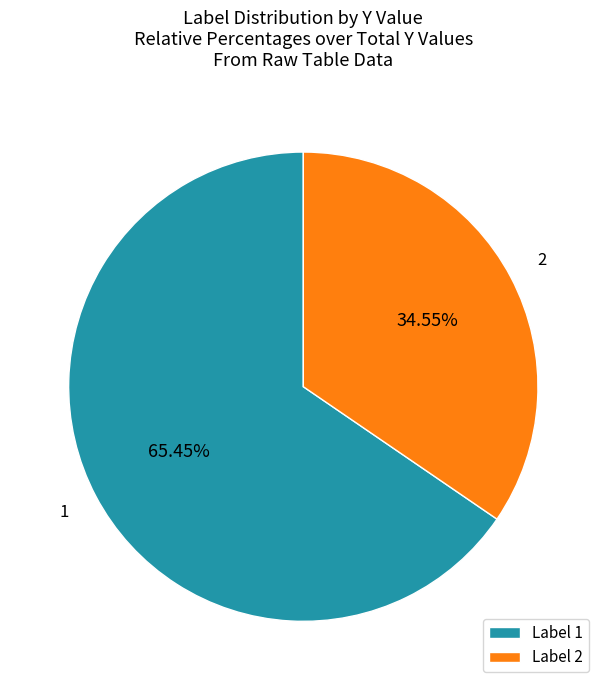

Is it true that 2 is 35% of the pie?

True